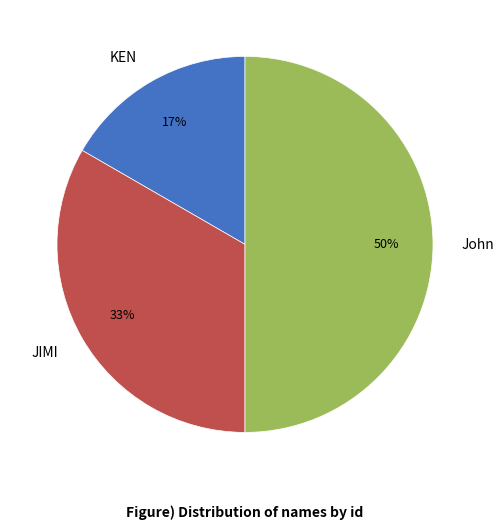

Do John and JIMI together represent more than half of the pie?

Yes